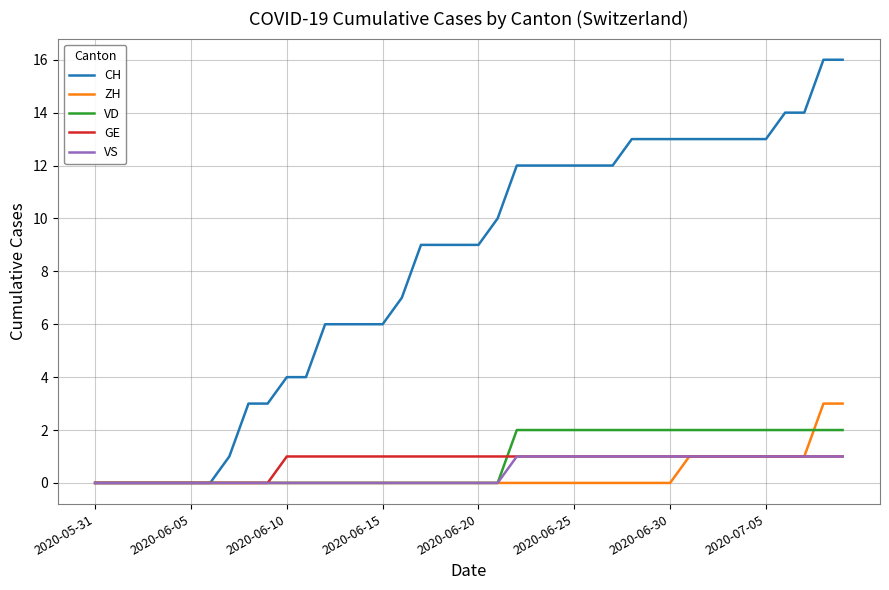

What is the maximum value shown in the chart?

16